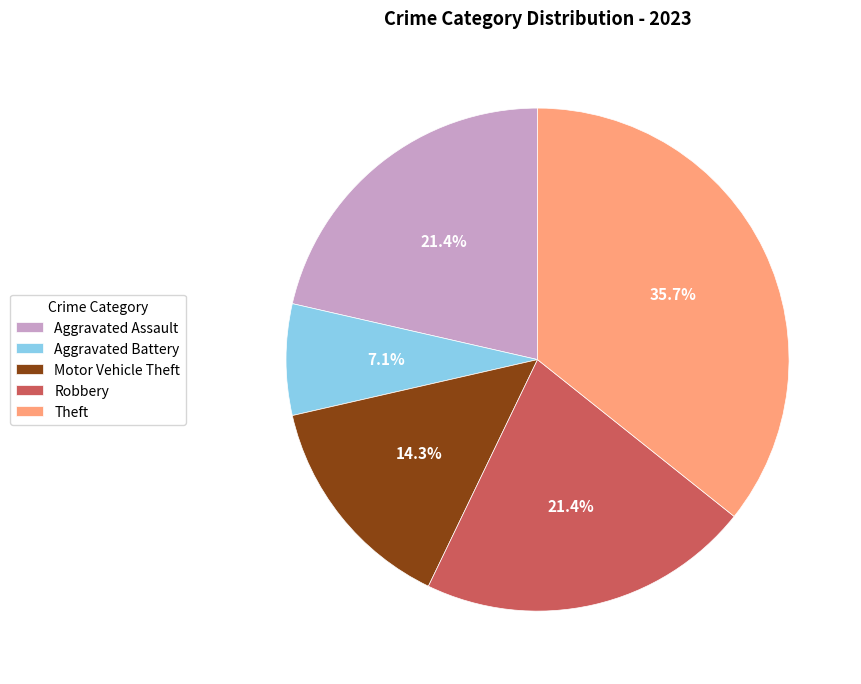

To the nearest percent, what portion does Aggravated Assault represent?

21%